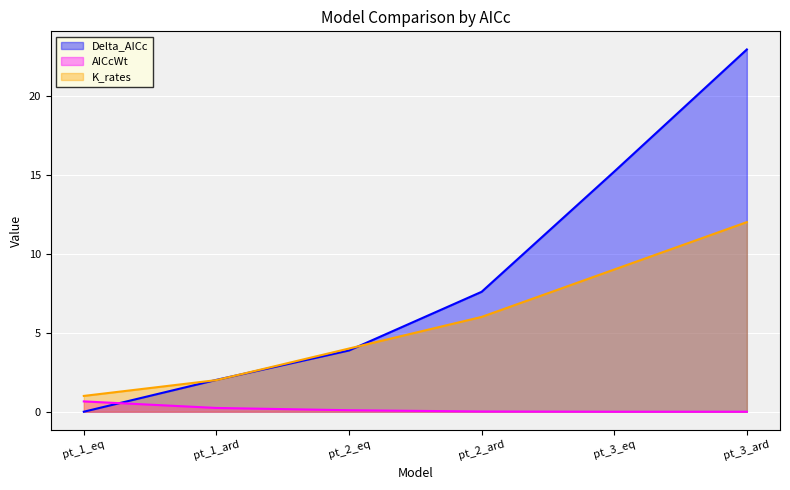

List the series in order of their peak value, lowest first.

AICcWt, K_rates, Delta_AICc